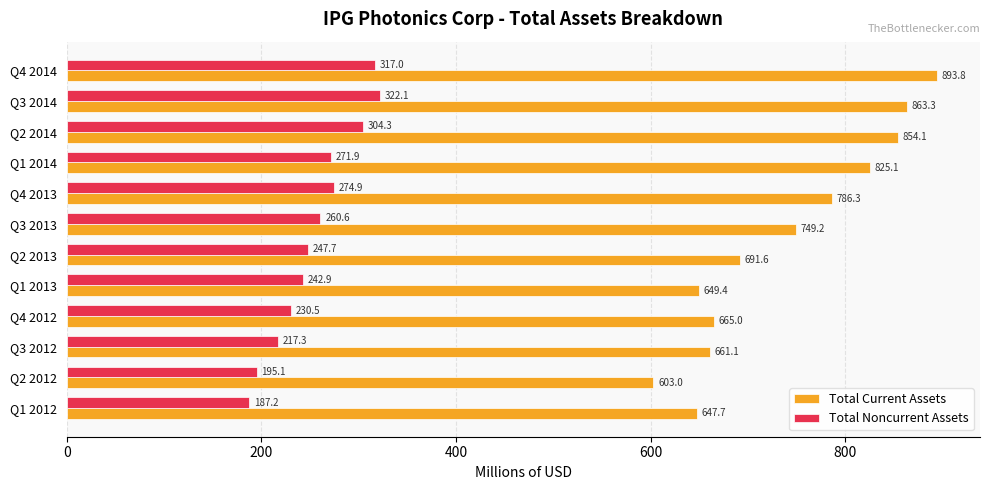

What is the approximate value of Total Current Assets at Q2 2014?

854.1